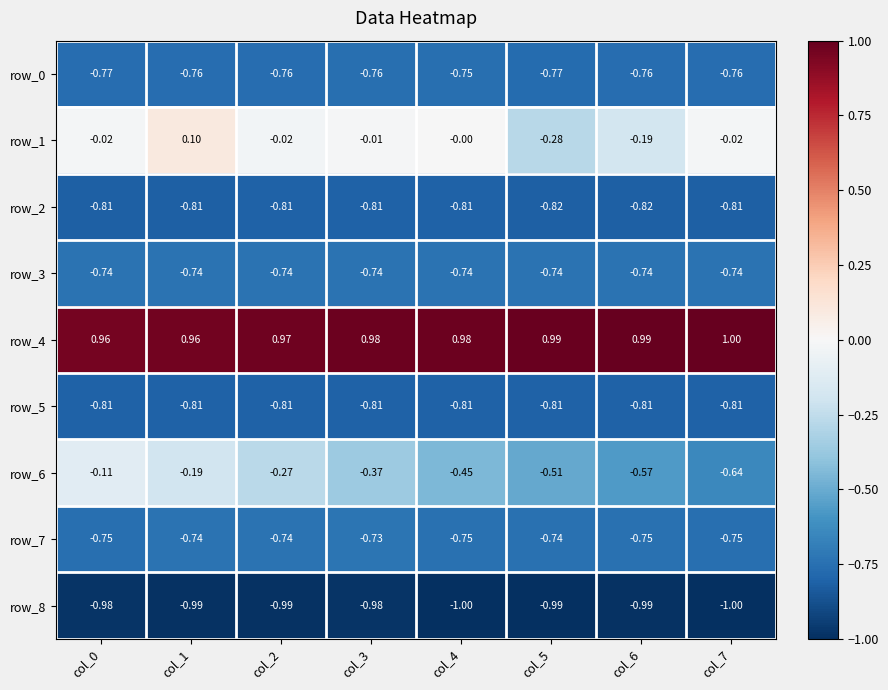

What is the greatest value displayed?

1.0